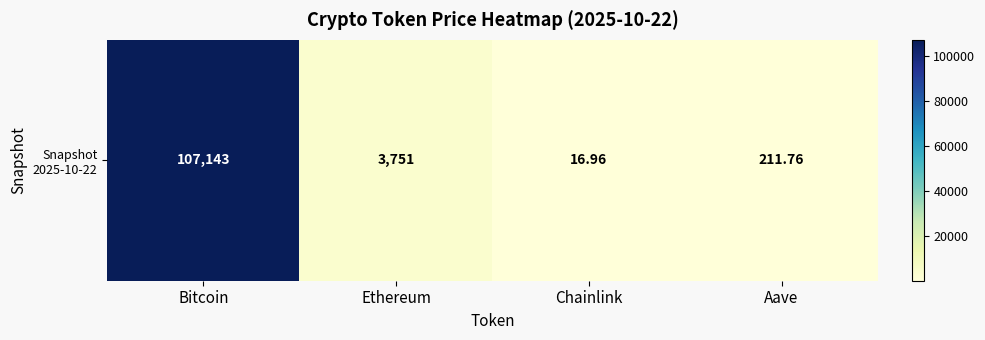

What is the minimum value shown in the chart?

17.0